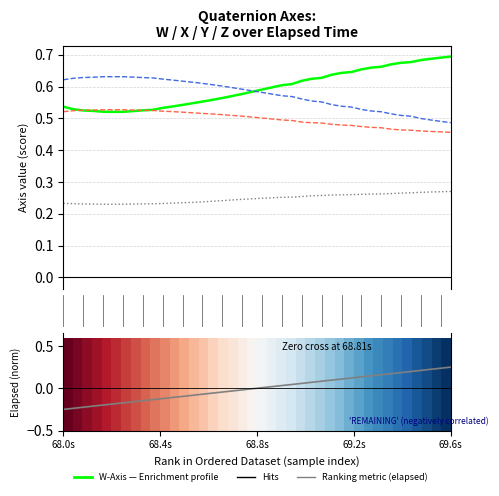

Is this an area chart (filled region under the line)?

No